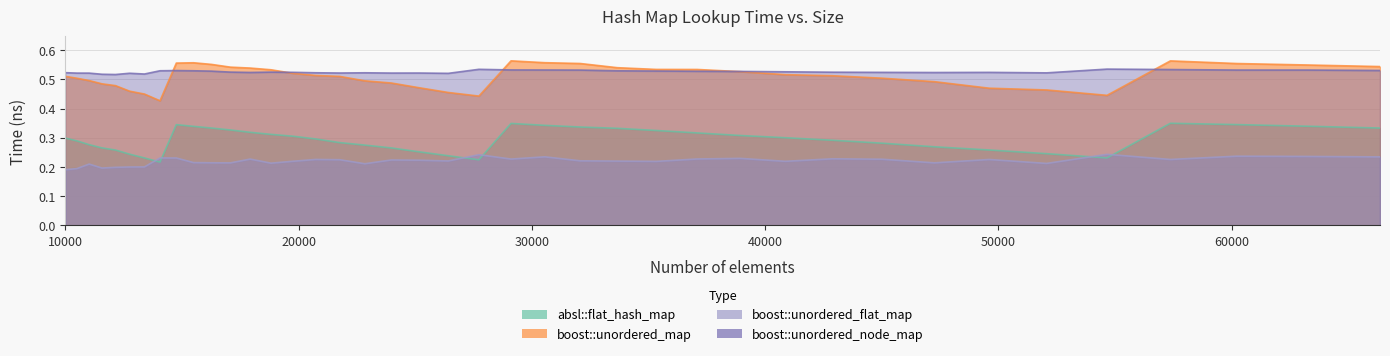

Does the chart have visible grid lines?

Yes